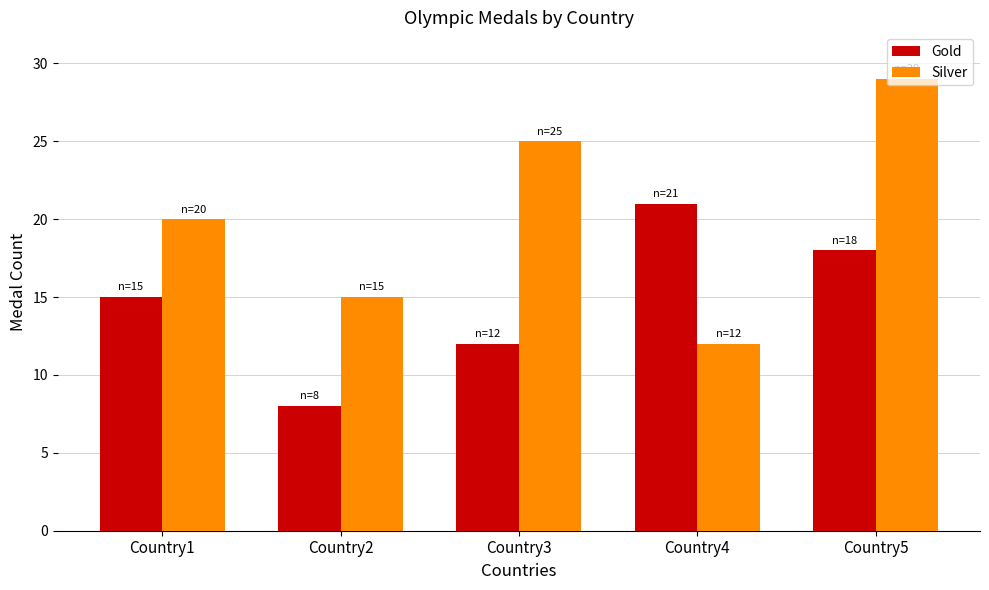

Which series has the largest range (max minus min)?

Silver